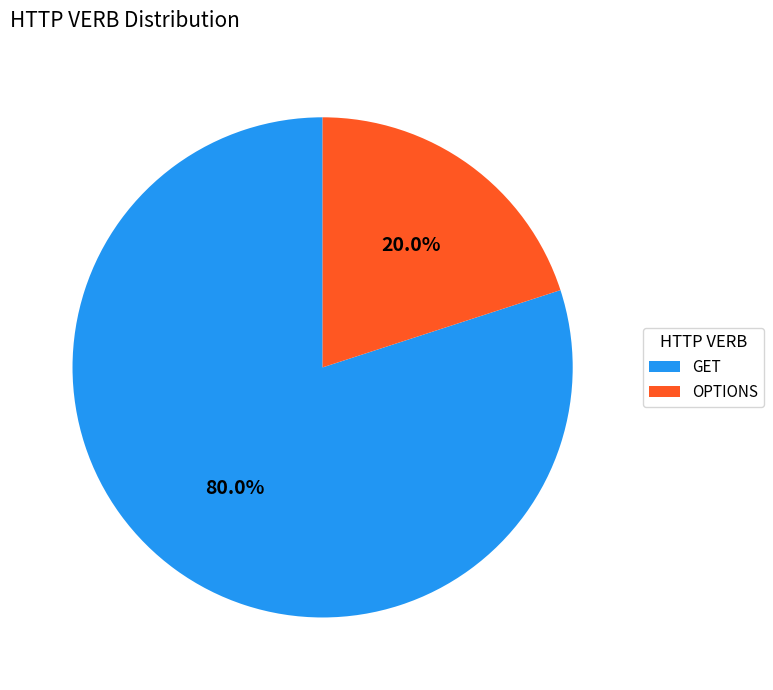

Rank the categories by value from lowest to highest.

OPTIONS, GET